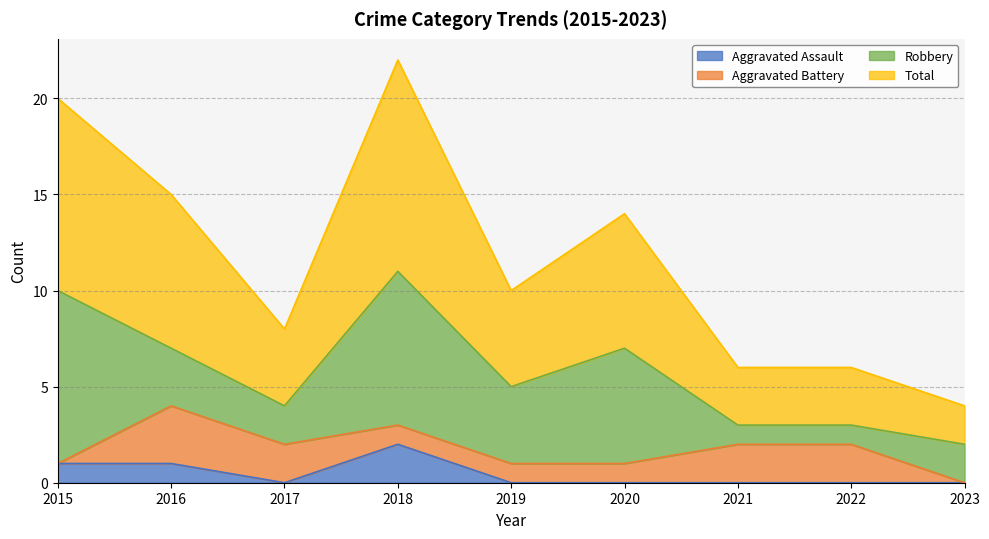

How many values in the Total series are below 10?

4